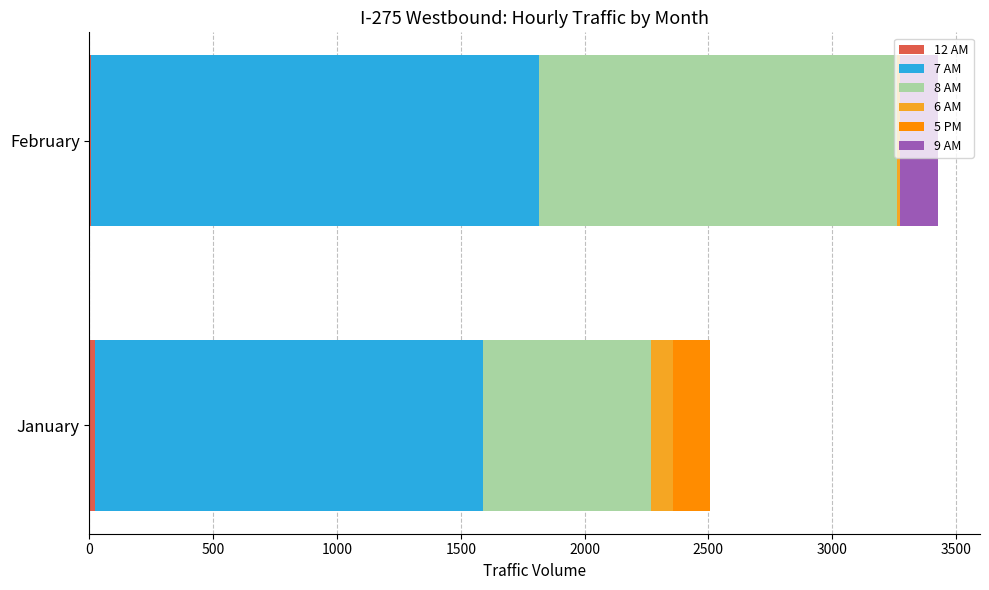

How many categories are shown in the chart?

2